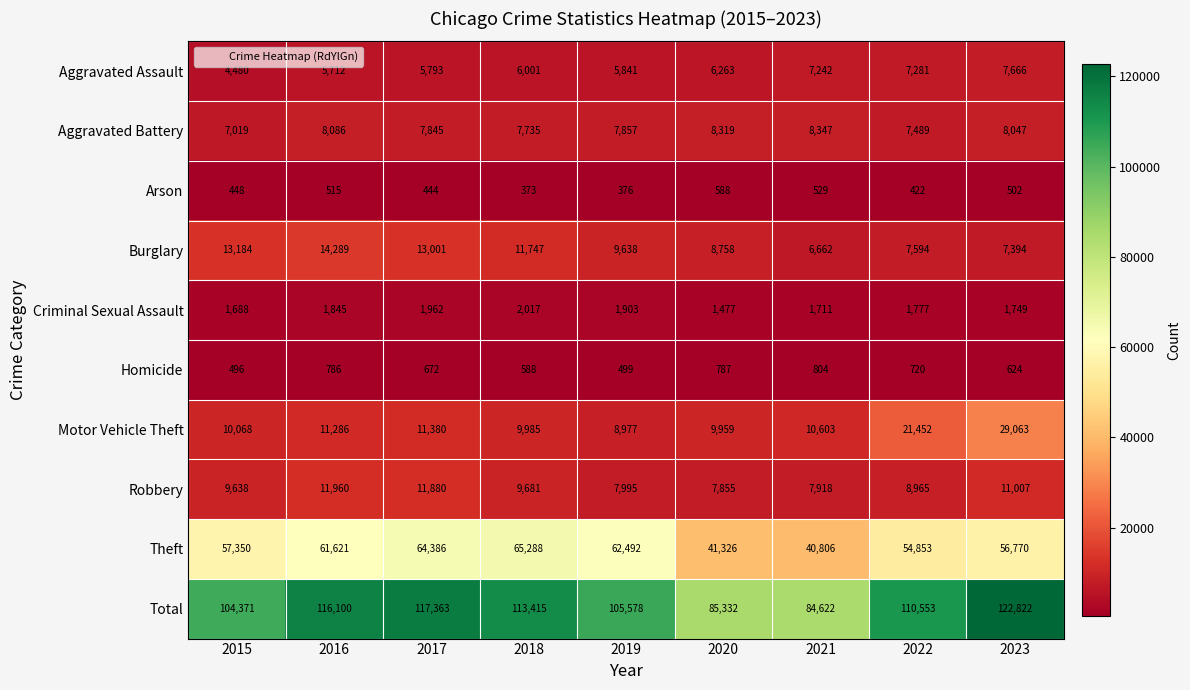

Which label corresponds to the smallest value in the chart?

2018